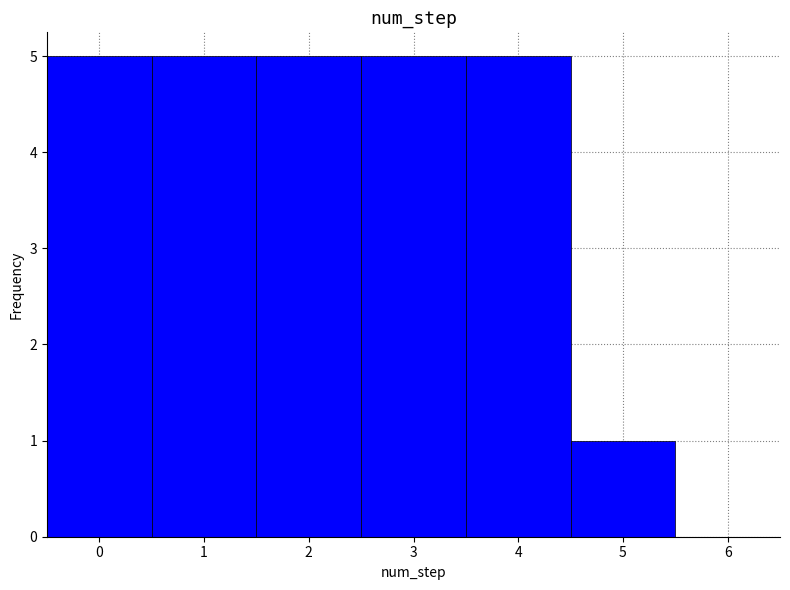

How tall is the bar that spans 1.5 to 2.5 on the x-axis? The values are not printed on the chart, so give them approximately, as read against the axis.

5